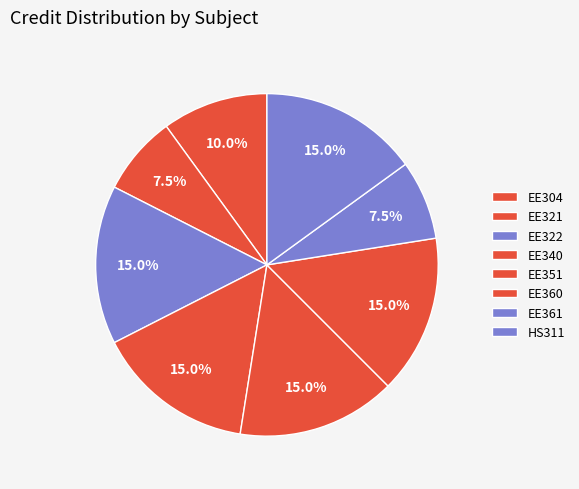

Rank the categories by value from lowest to highest.

EE321, EE361, EE304, EE322, EE340, EE351, EE360, HS311